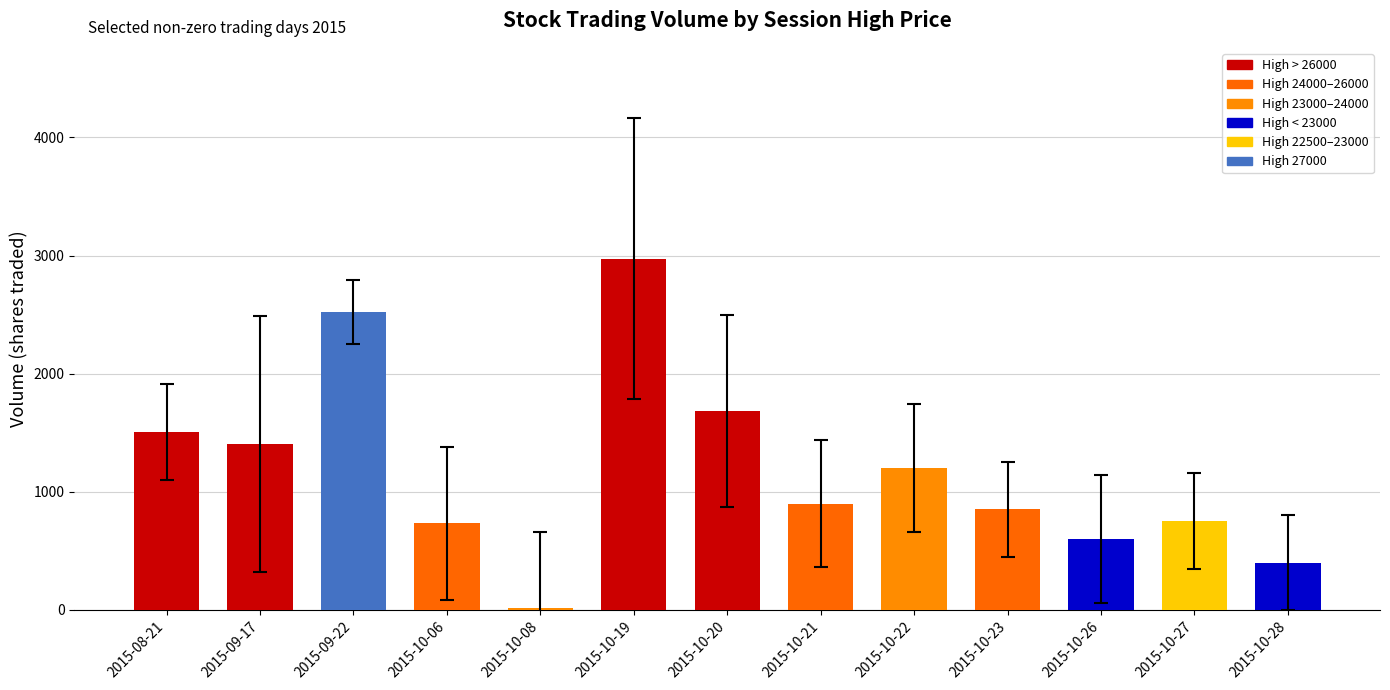

At which label does the data first exceed 900?

2015-08-21